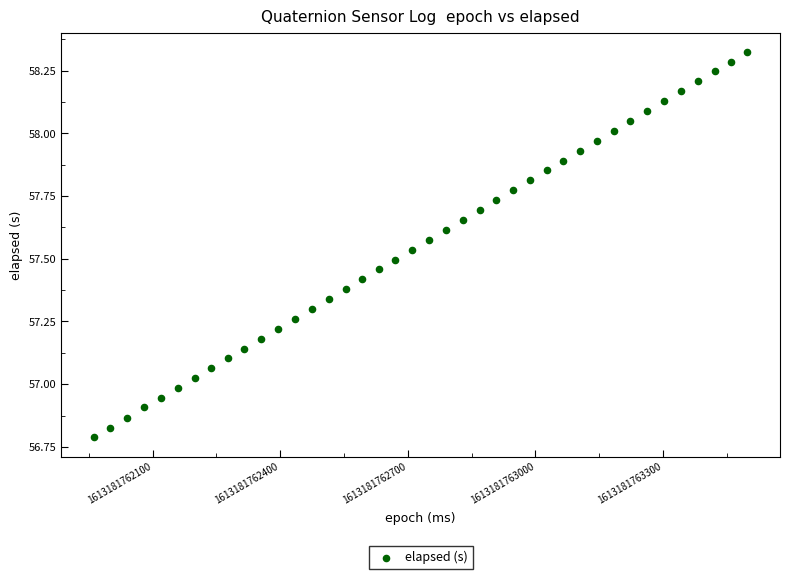

What is the range of Y values (max minus min)?

1.5